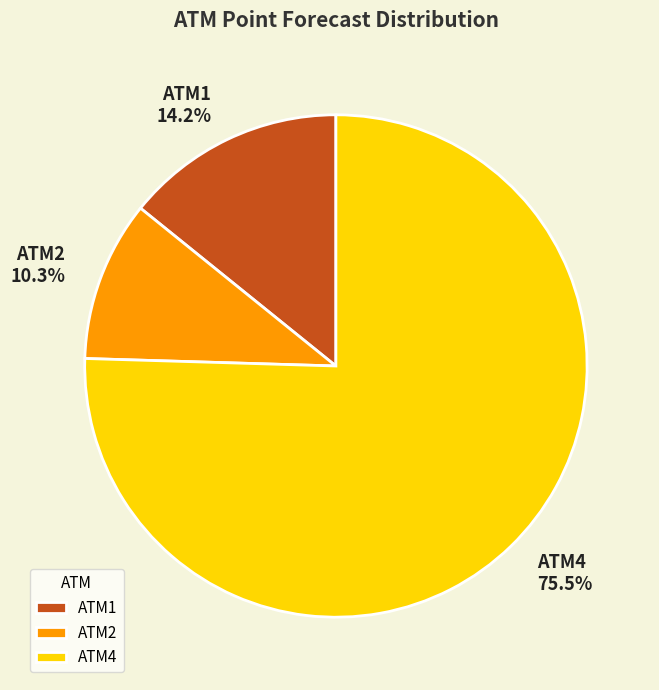

Which slice represents more than half of the pie?

ATM4